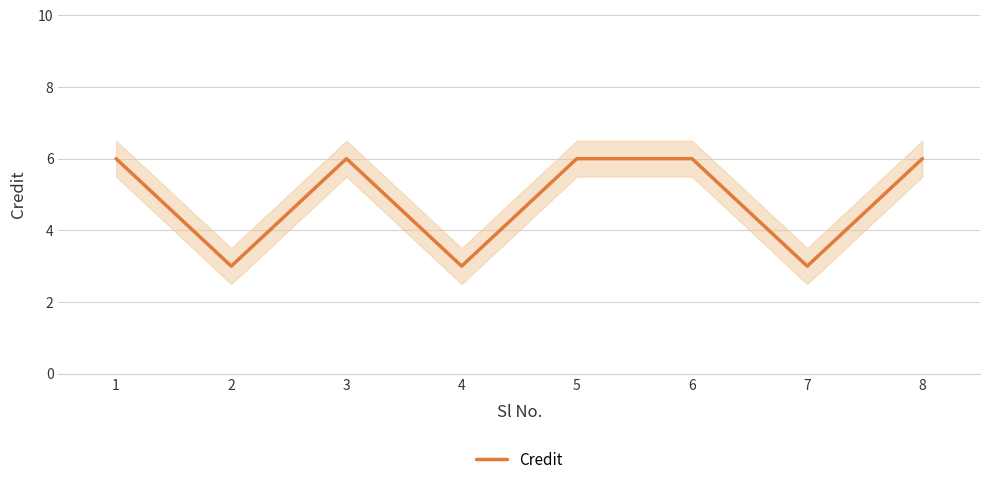

What is the difference between the maximum and second lowest values?

3